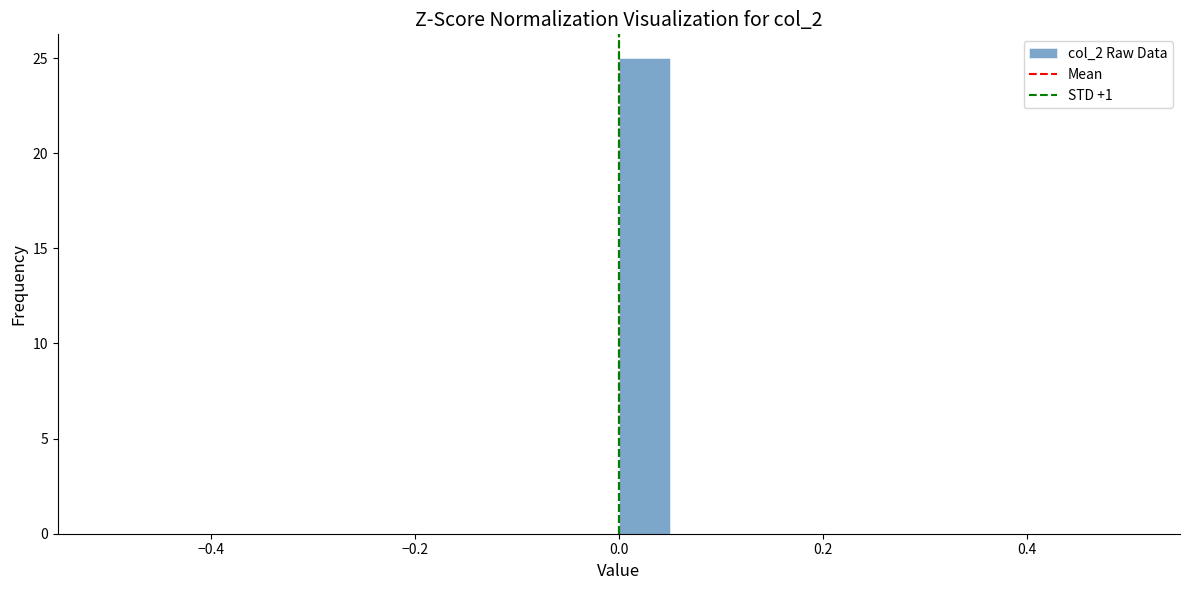

Around what value on the x-axis is the tallest bar? Give the approximate position of its centre, as read against the axis.

0.02